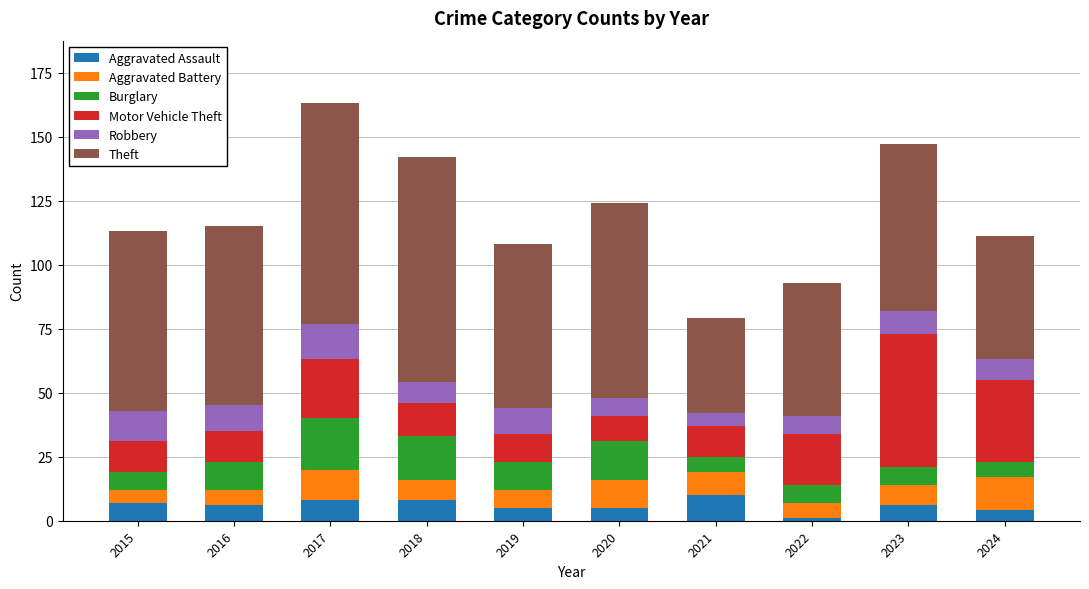

What is the total value across all series at 2016?

115